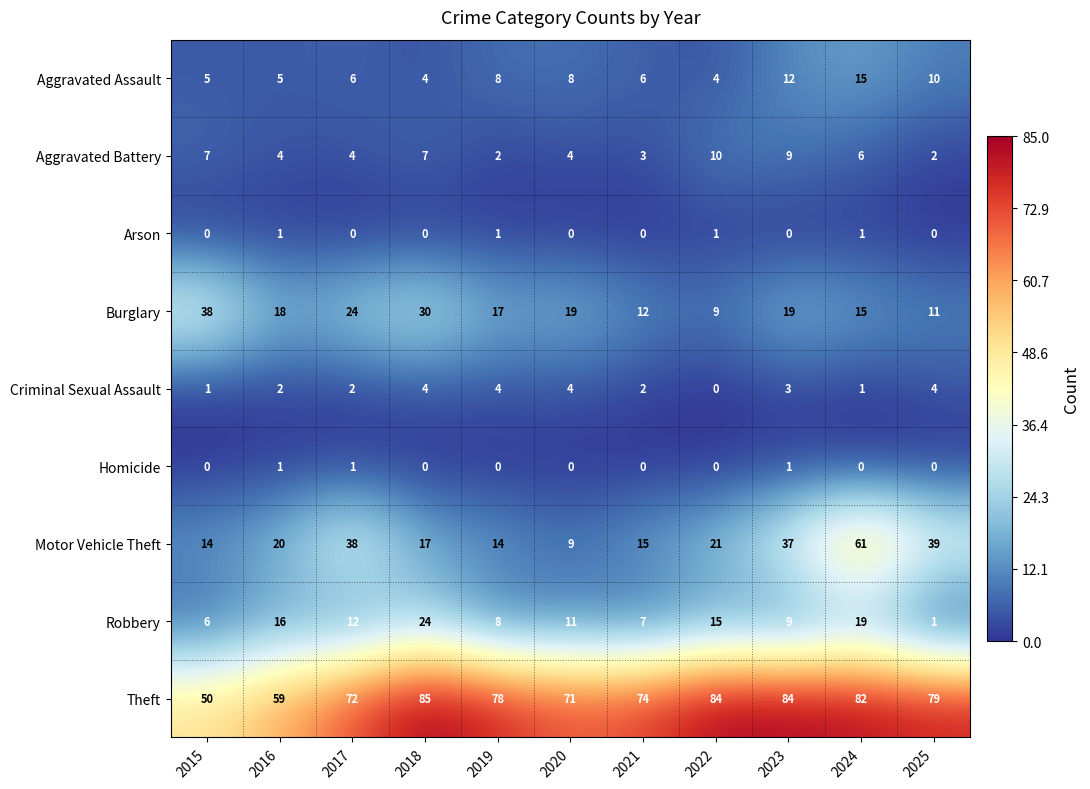

Which series has the largest total across all categories?

Theft